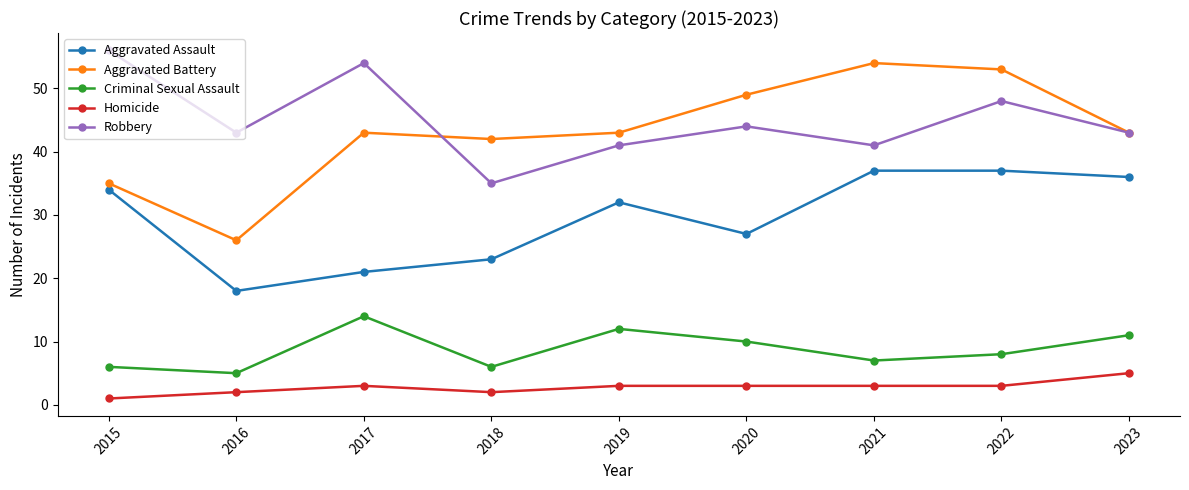

What is the difference between the second highest and minimum values in the Aggravated Assault series?

19